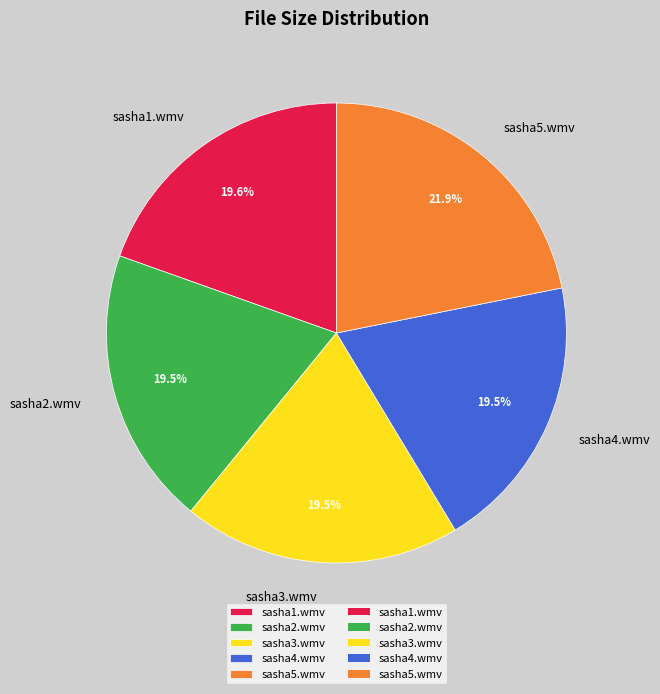

Combined, do sasha3.wmv and sasha1.wmv account for over 50%?

No